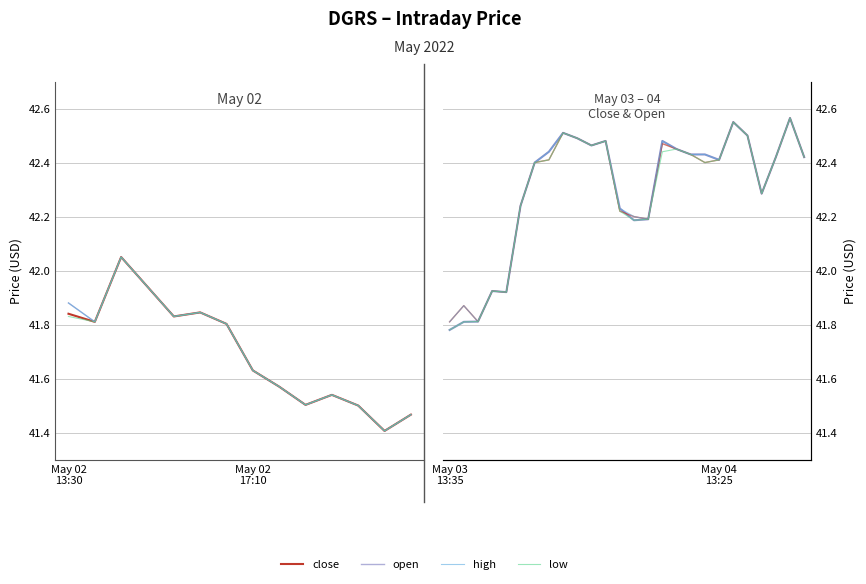

True or false: open has a value of 61.6 at May 03 13:35.

False